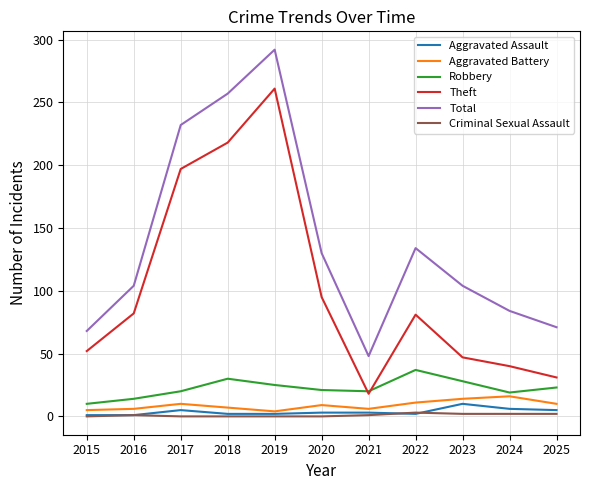

Between 2019 and 2020, which series saw the biggest shift?

Theft